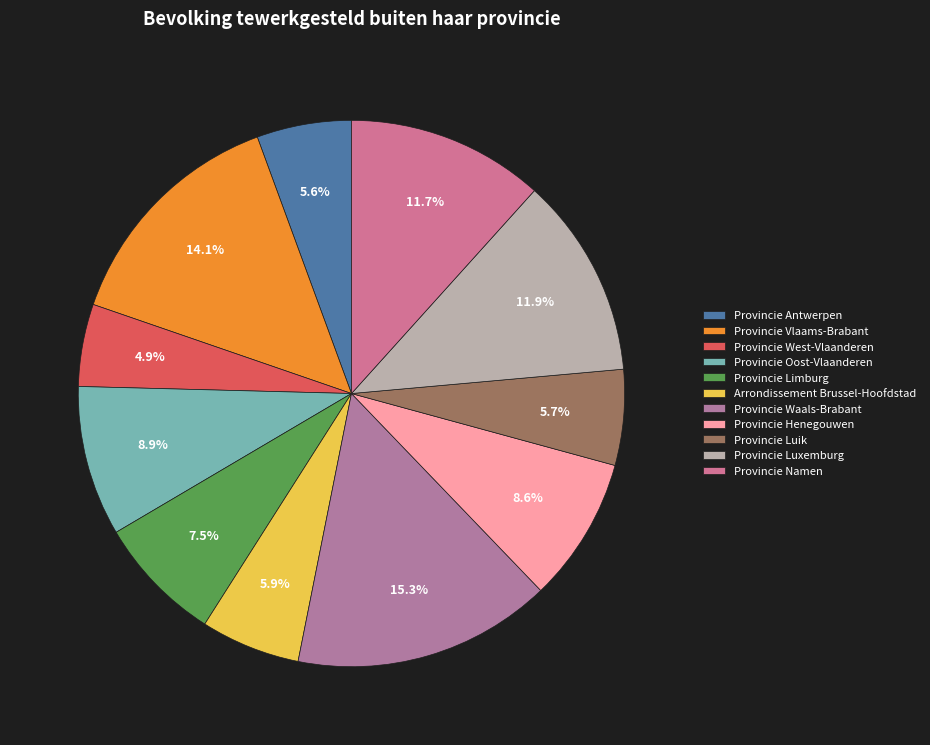

Which category has the smallest portion of the pie?

Provincie West-Vlaanderen